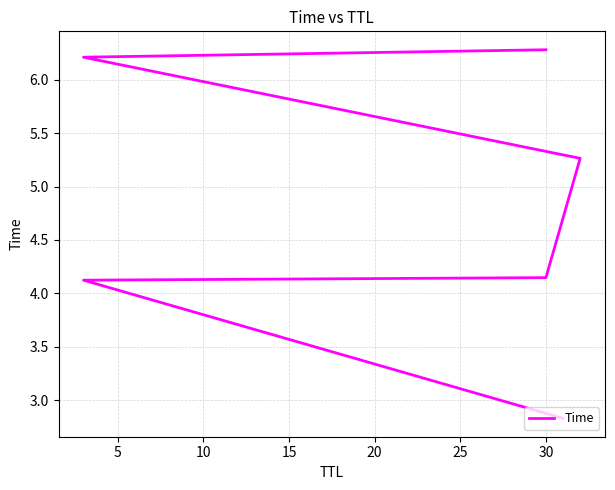

Reading right to left, what are all the values shown in this chart?

6.3	6.2	5.3	4.1	4.1	2.8